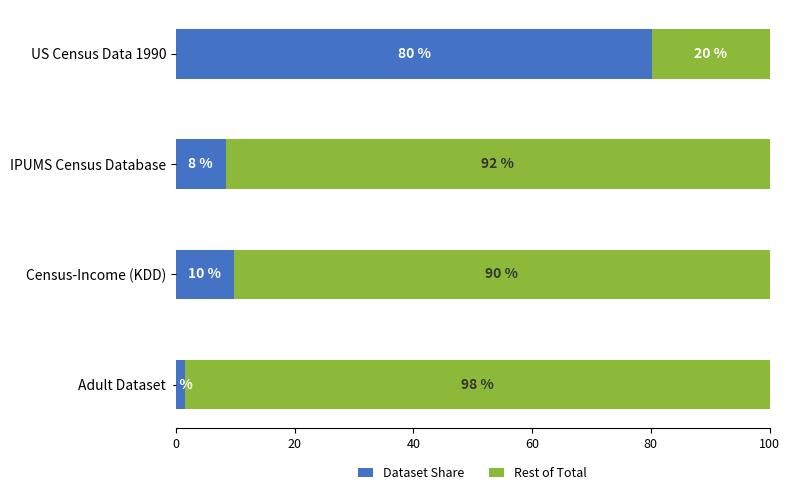

True or false: Dataset Share has a value of 8.4 at IPUMS Census Database.

True